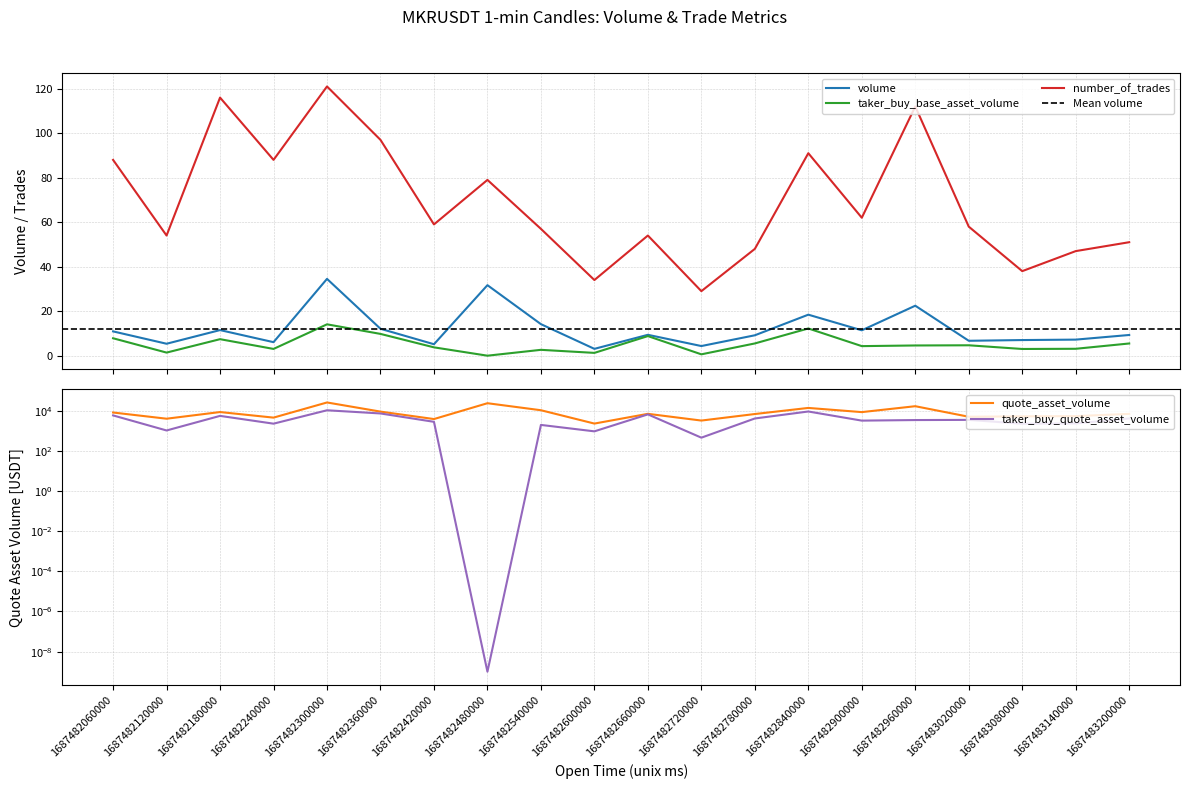

How many lines are shown in the chart?

5